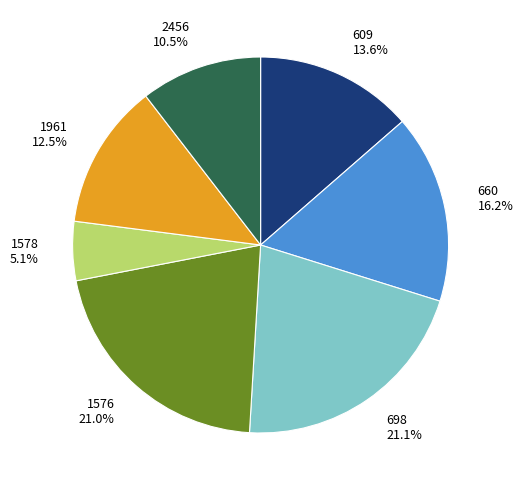

Is the sum of 1961 and 609 greater than half?

No